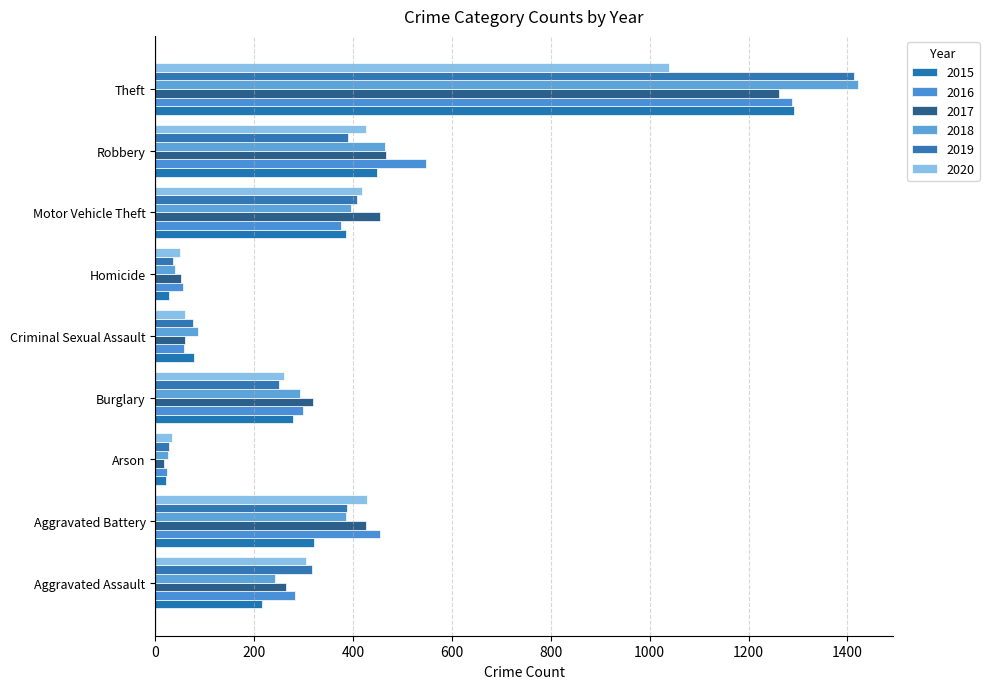

How many data points in 2017 are less than 319?

4